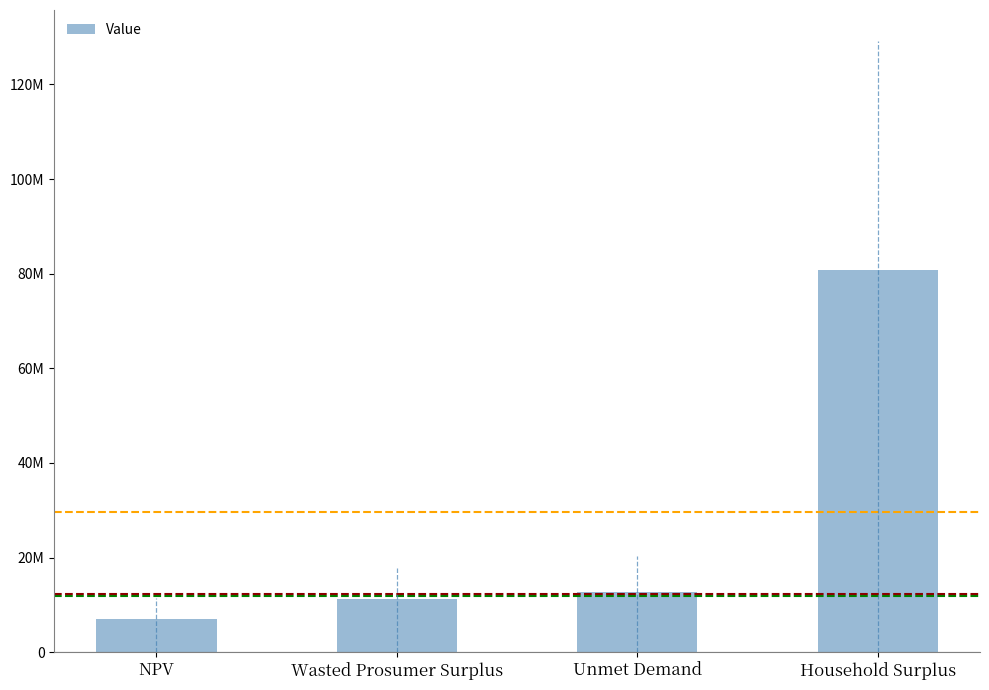

What is the sum of all values?

111784724.0